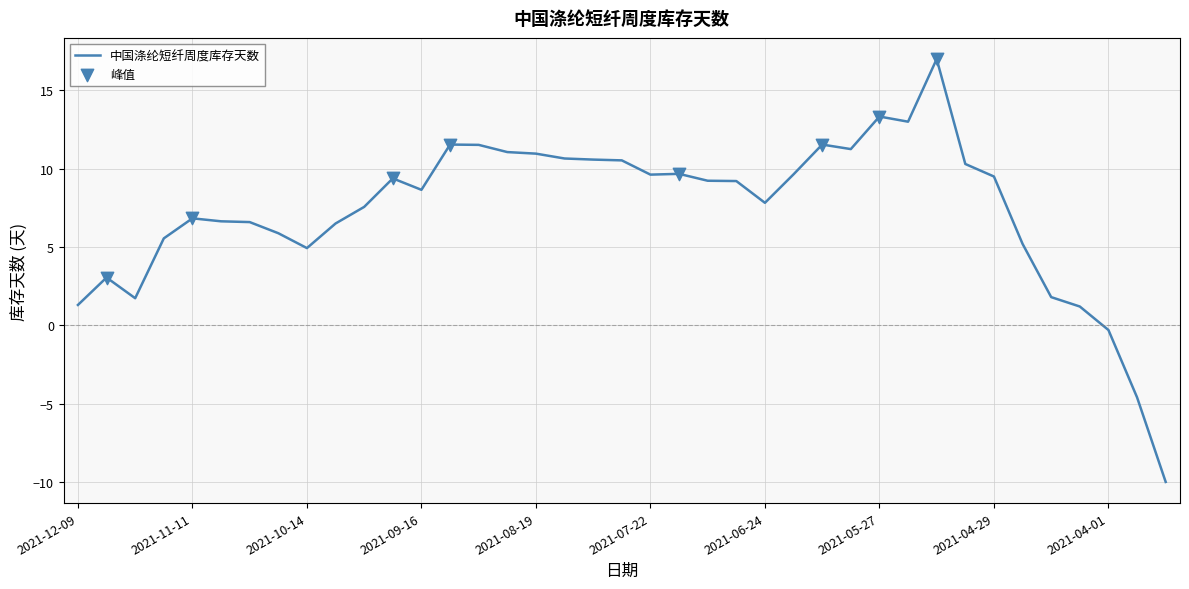

What is the smallest value displayed?

-10.0